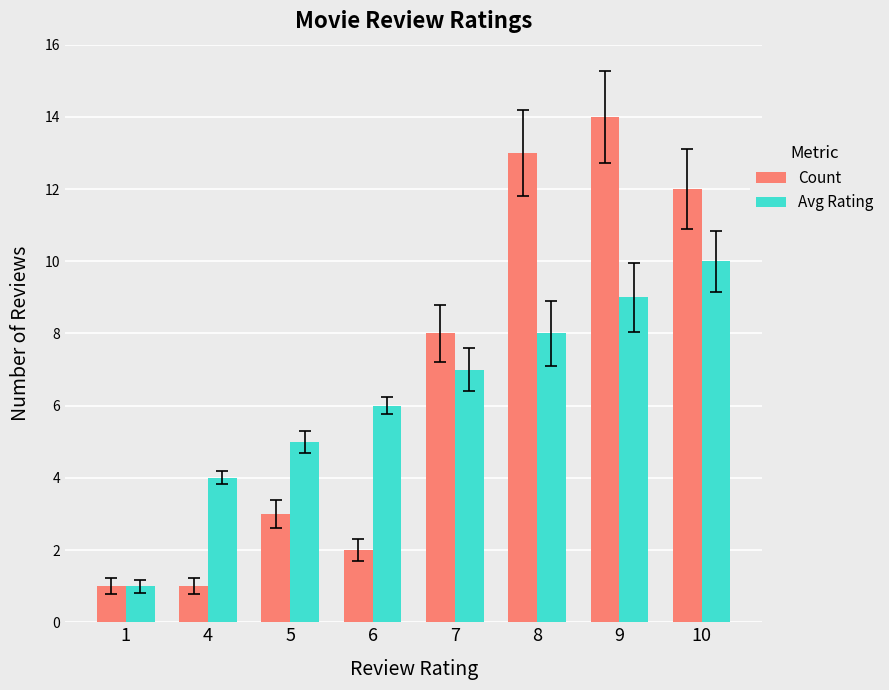

What is the difference between the highest and lowest values at 10?

2